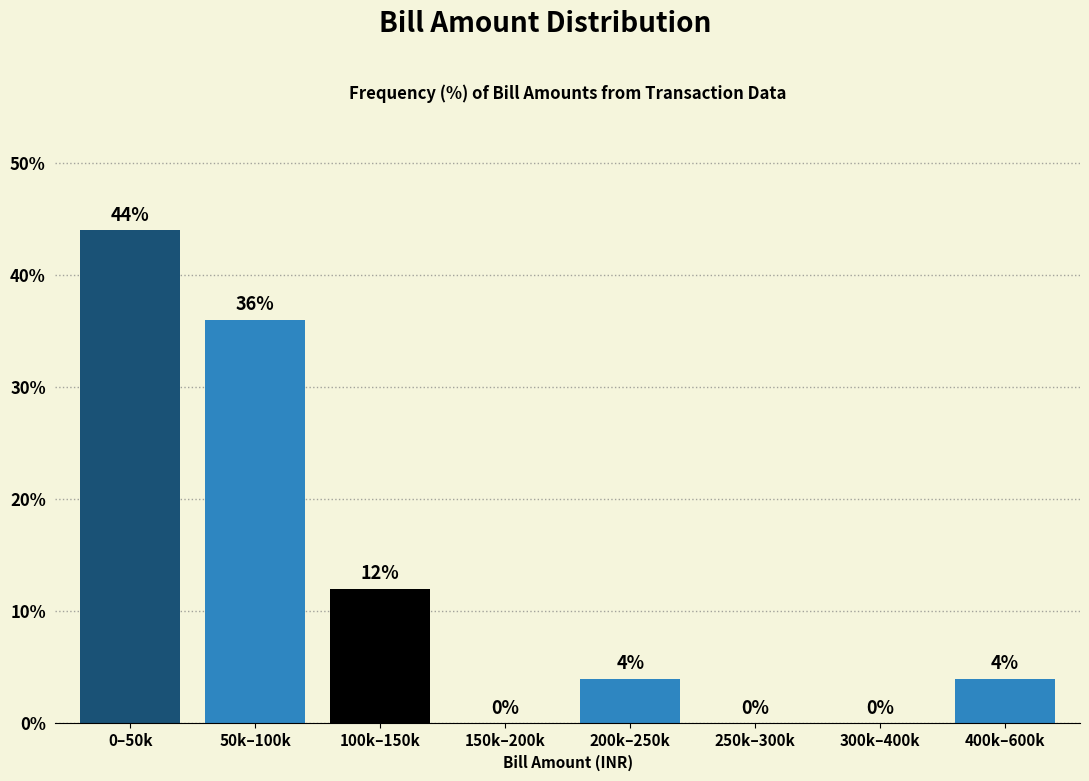

Reading left to right, transcribe all the data shown in this chart.

0–50k=44	50k–100k=36	100k–150k=12	150k–200k=0	200k–250k=4	250k–300k=0	300k–400k=0	400k–600k=4